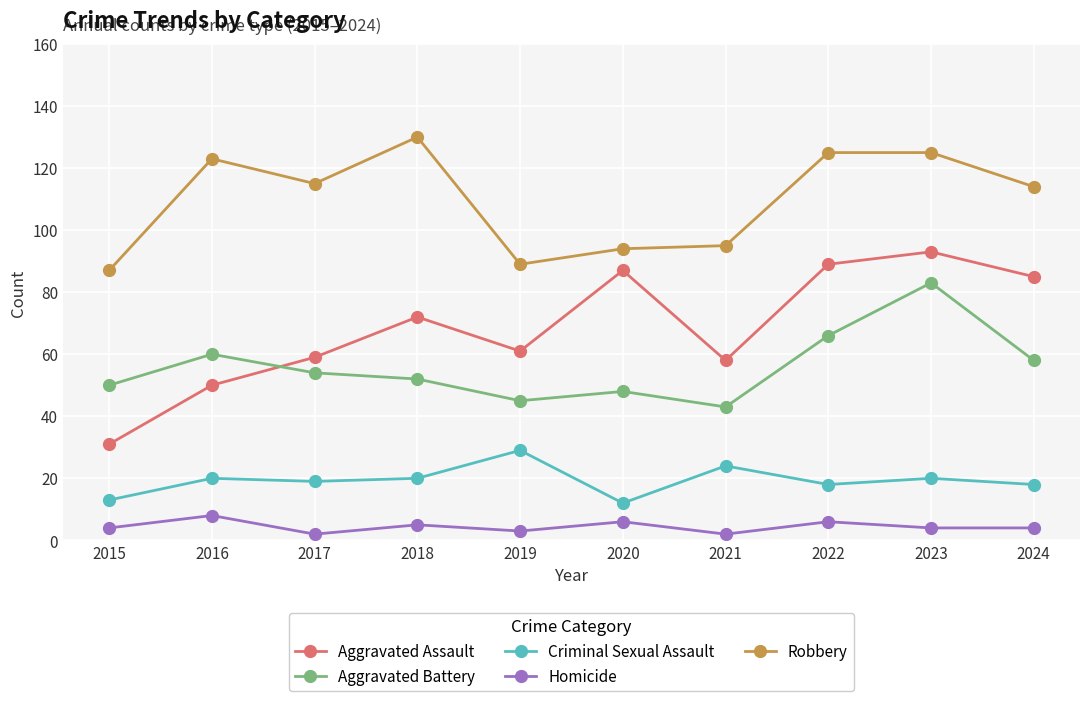

Is the value of Aggravated Battery at 2023 greater than the value of Robbery at 2020?

No